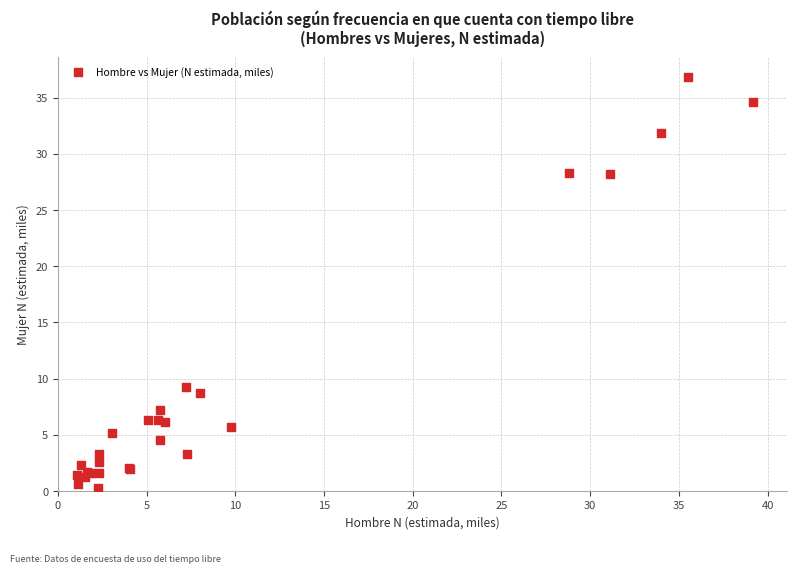

What Y value in the scatter plot is closest to 18?

9.3